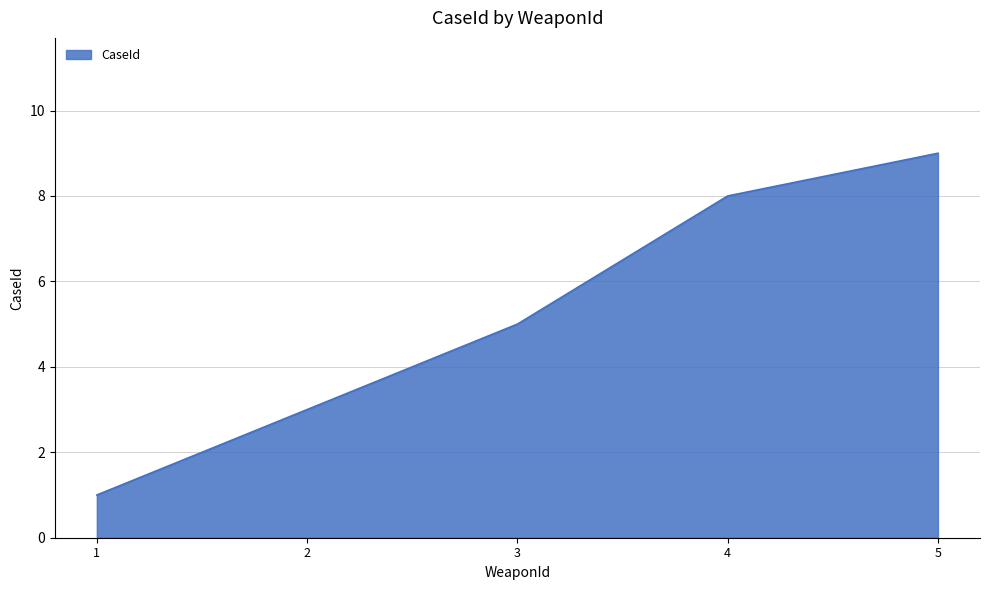

True or false: there are more than 0 points higher than both neighbors.

False